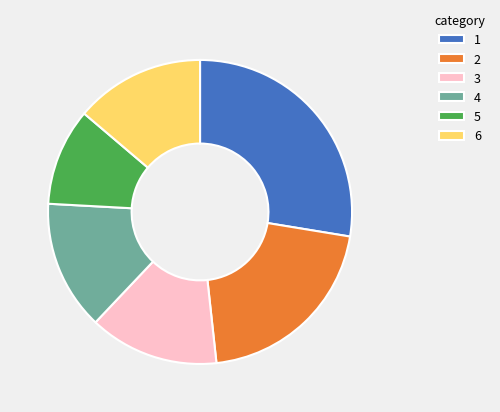

How many slices are in this pie chart?

6